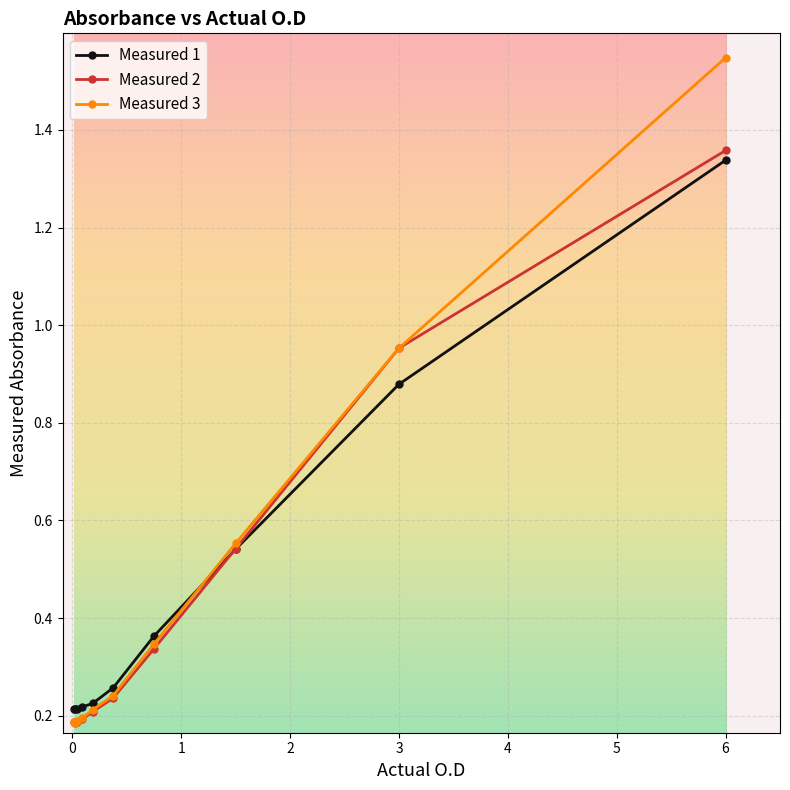

Count the Measured 1 values in the range 0 to 1.

9